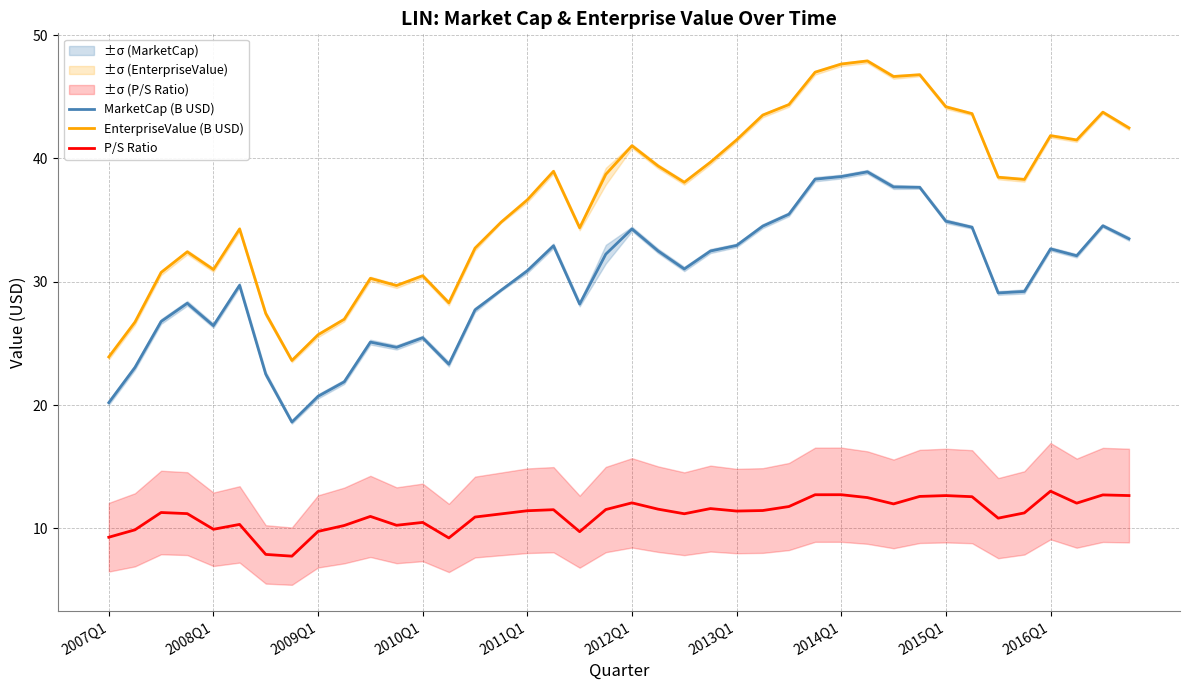

True or false: P/S Ratio and EnterpriseValue (B USD) cross at least once.

False